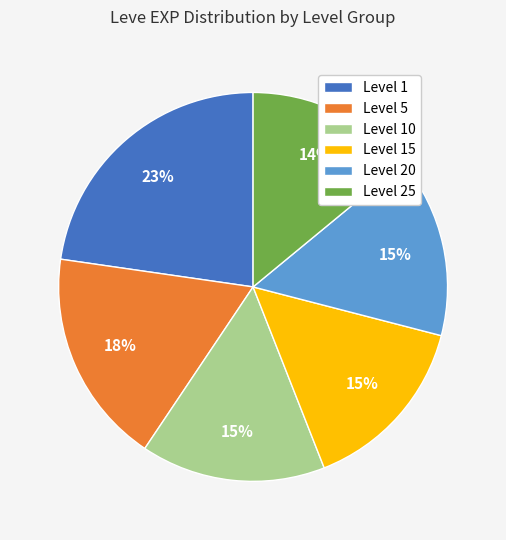

To the nearest percent, what percentage of the pie is Level 1?

23%